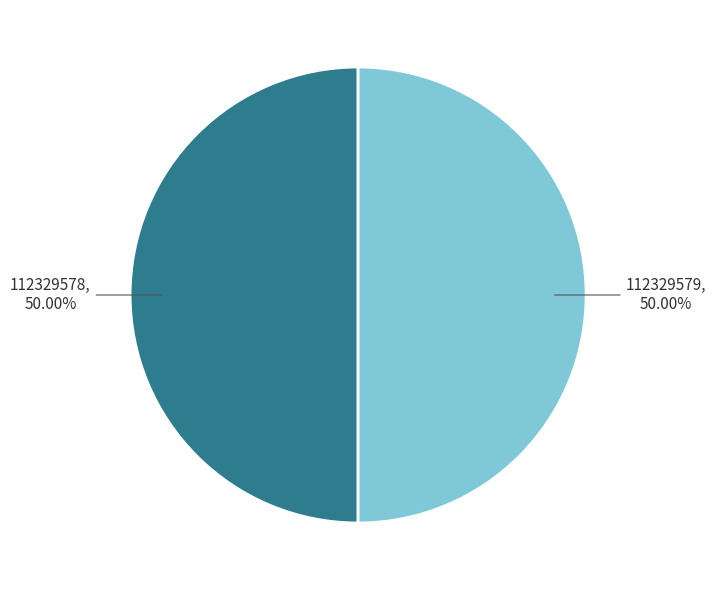

Which category has the biggest portion of the pie?

112329578